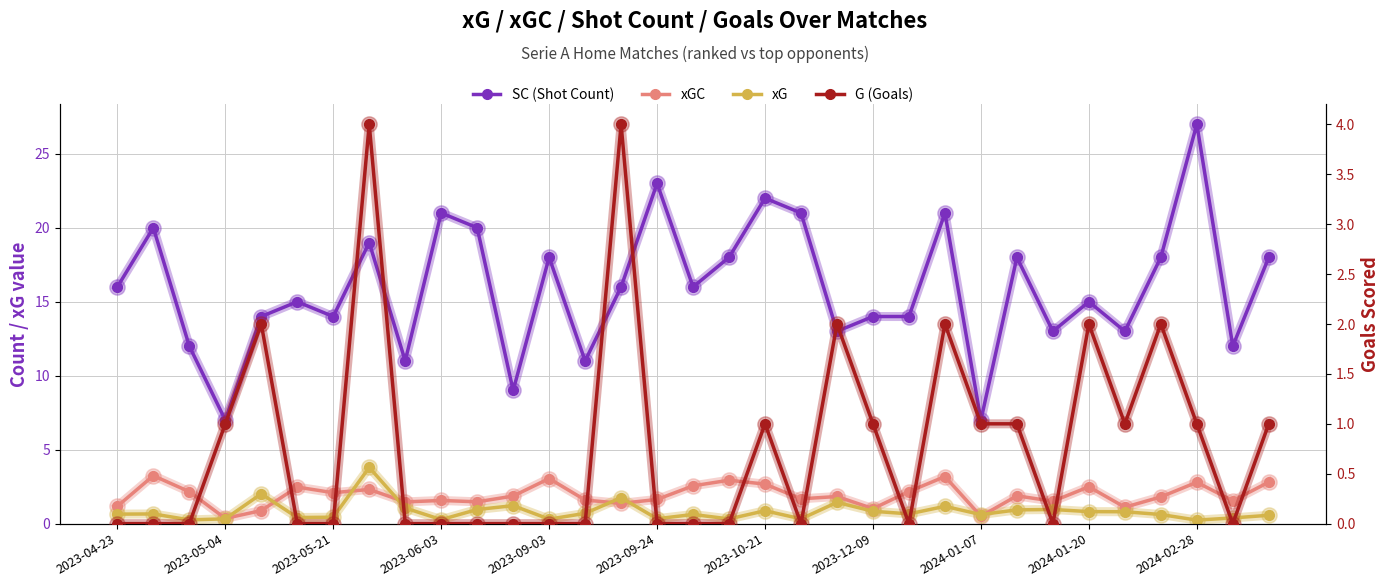

Between 28 and 32, which series saw the biggest shift?

SC (Shot Count)